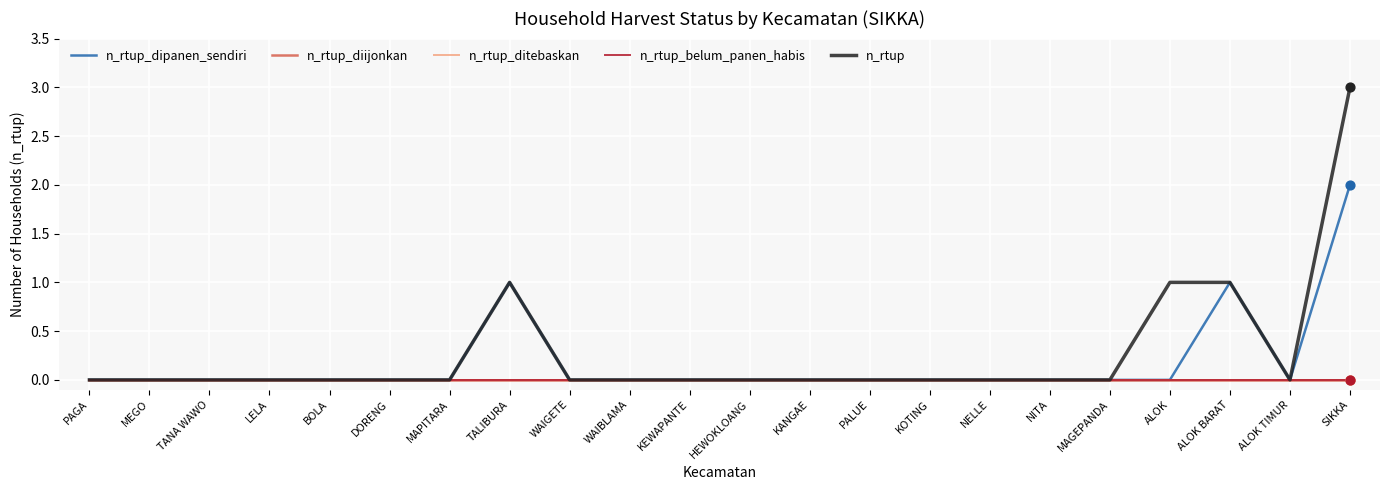

What are all the series names shown in the legend?

n_rtup_dipanen_sendiri, n_rtup_diijonkan, n_rtup_ditebaskan, n_rtup_belum_panen_habis, n_rtup